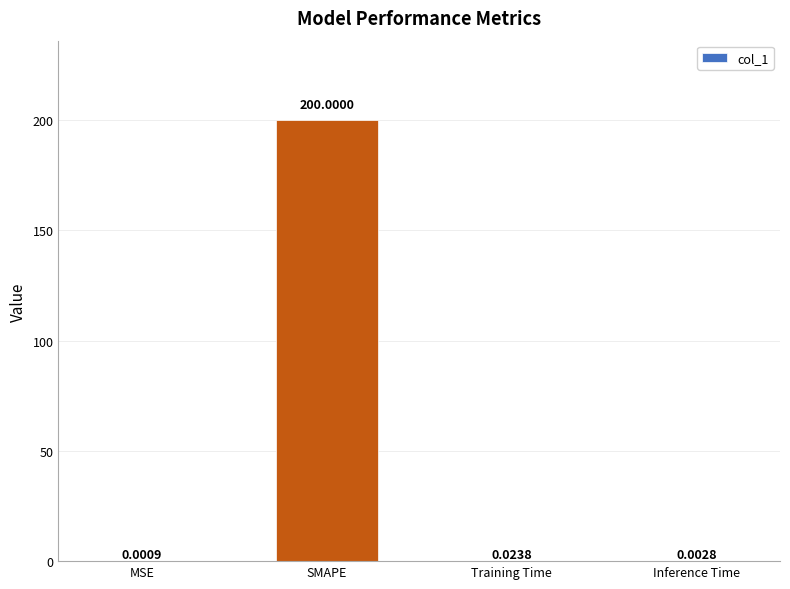

Which category has the highest value across all series?

SMAPE